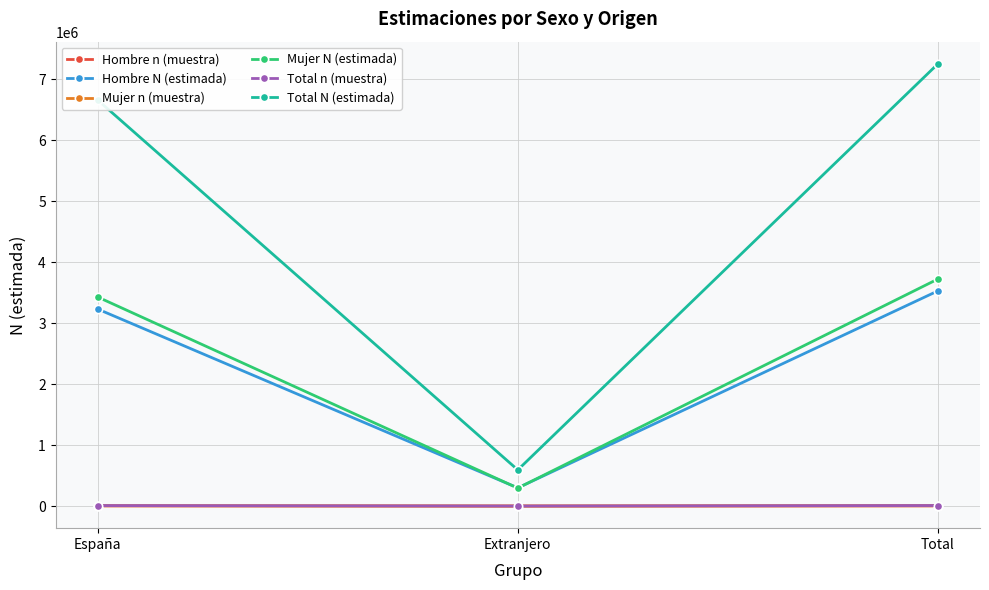

Does the chart display data point markers on the line(s)?

Yes